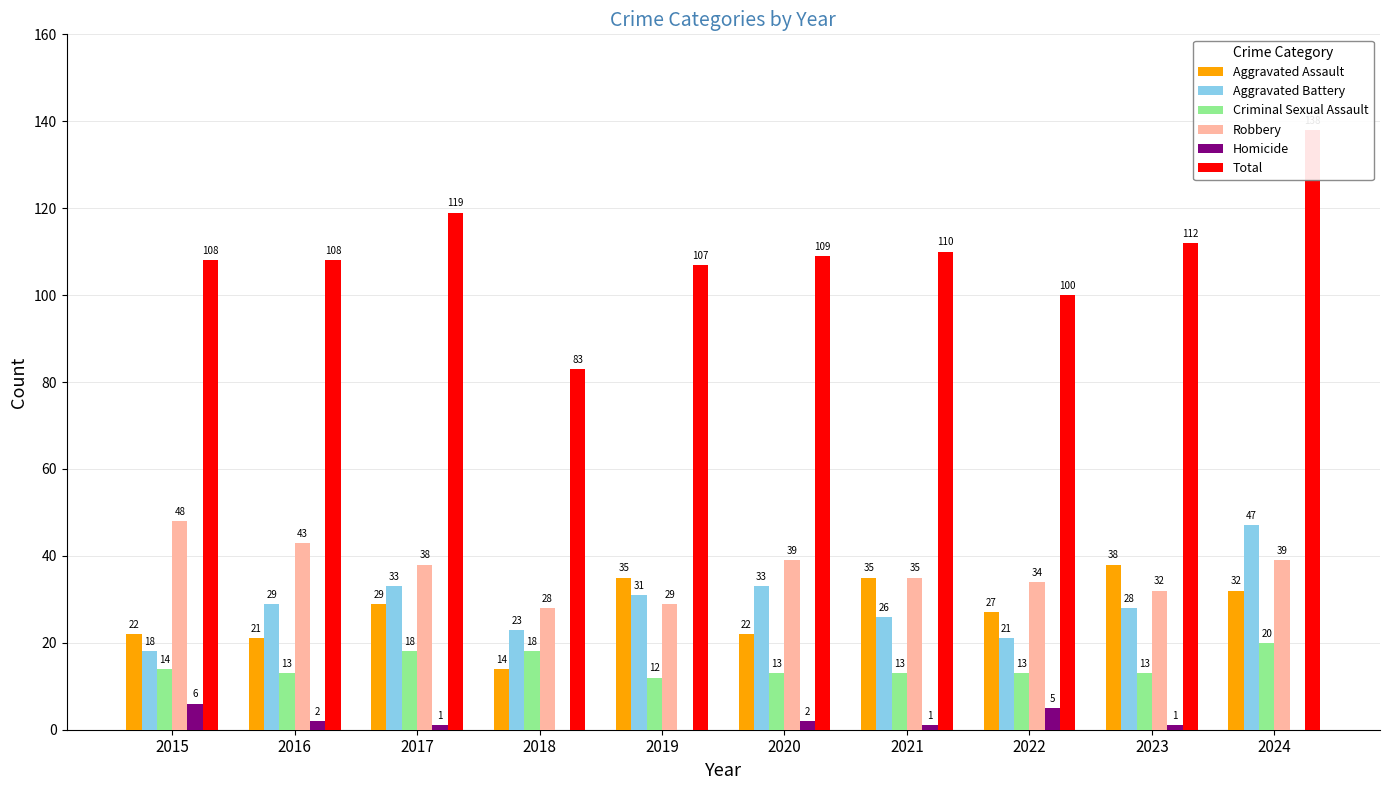

Which series has the largest total across all categories?

Total